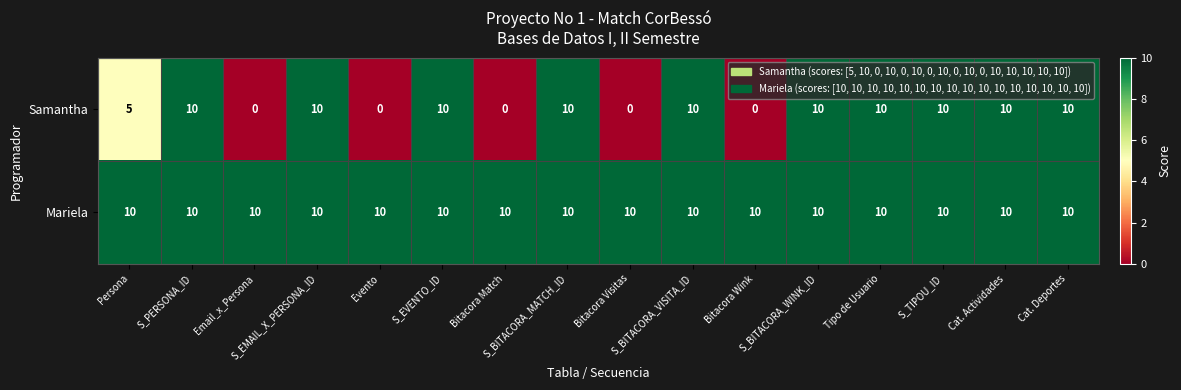

At how many categories does at least one series exceed 4?

16